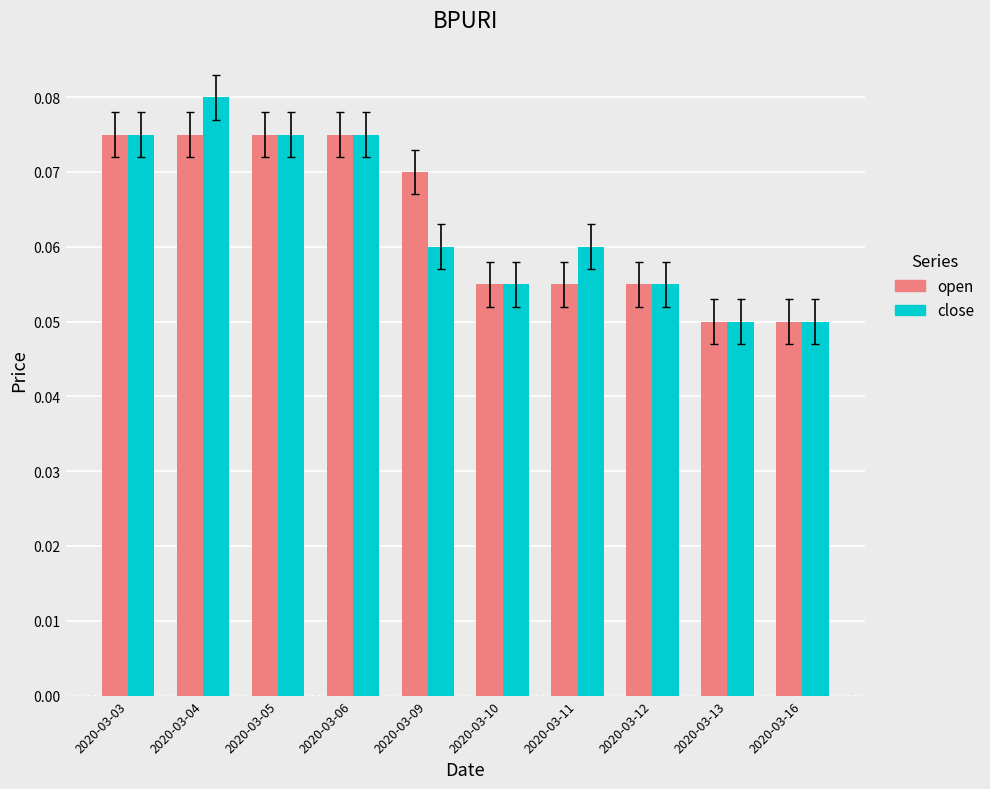

List the series in order of their peak value, lowest first.

open, close